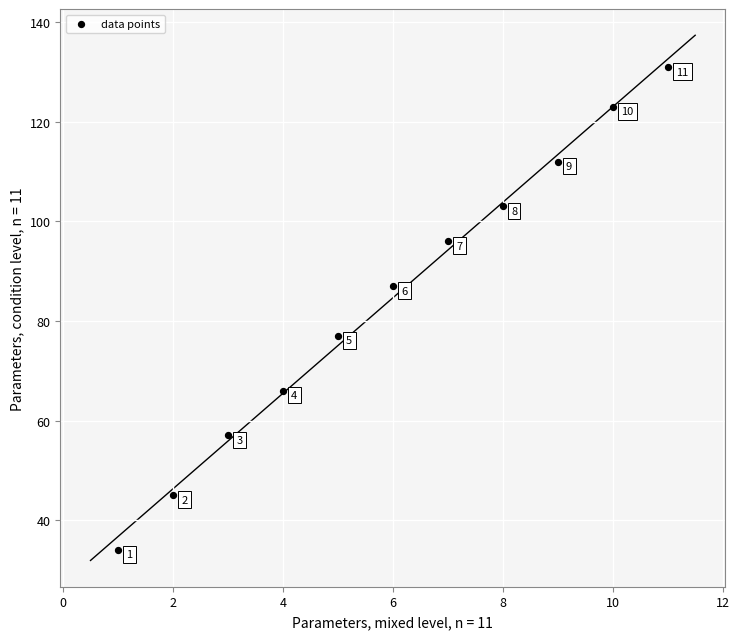

What is the range of X values (max minus min)?

10